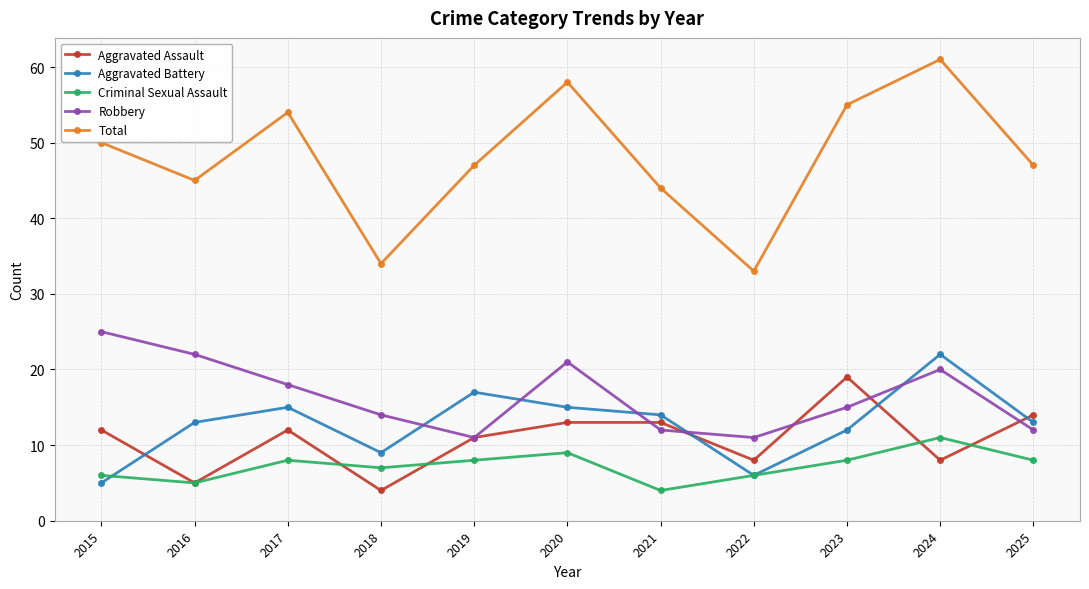

How many data points does each series have?

11